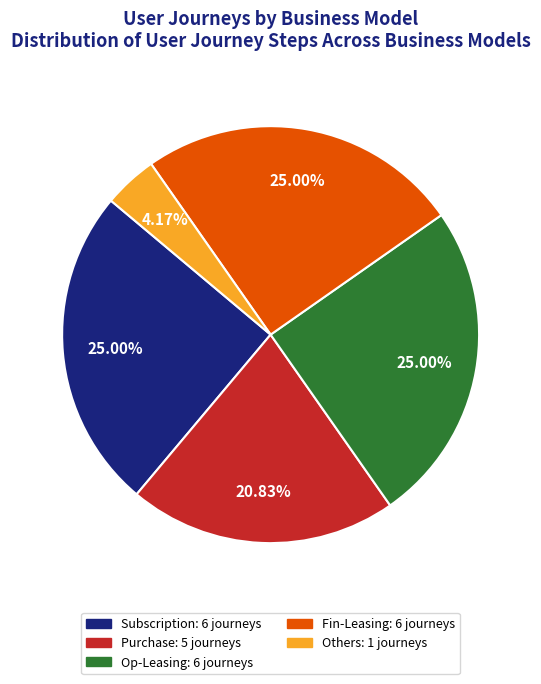

Count the number of slices in the pie.

5